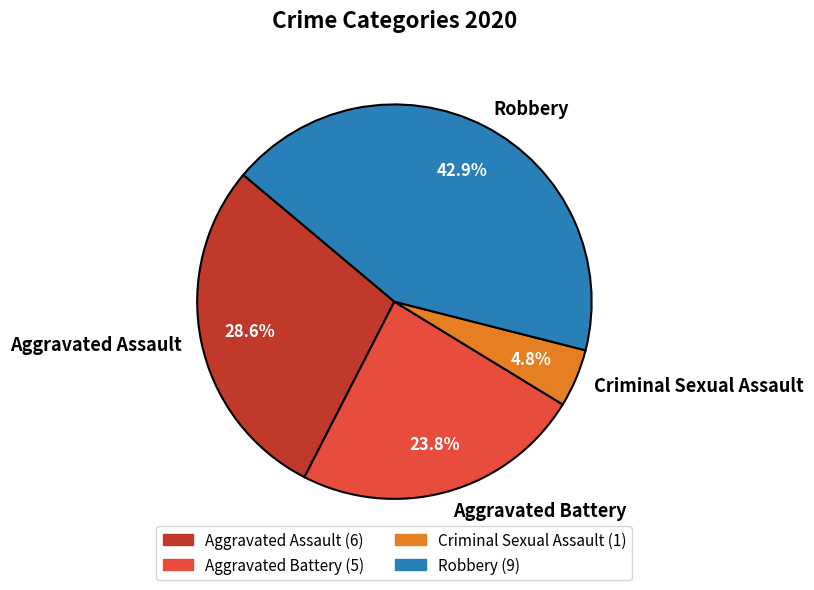

Is Aggravated Battery the majority of the pie?

No